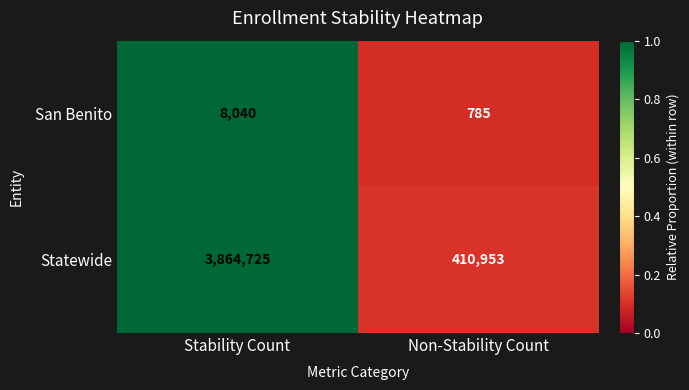

Which series has the largest total across all categories?

Statewide